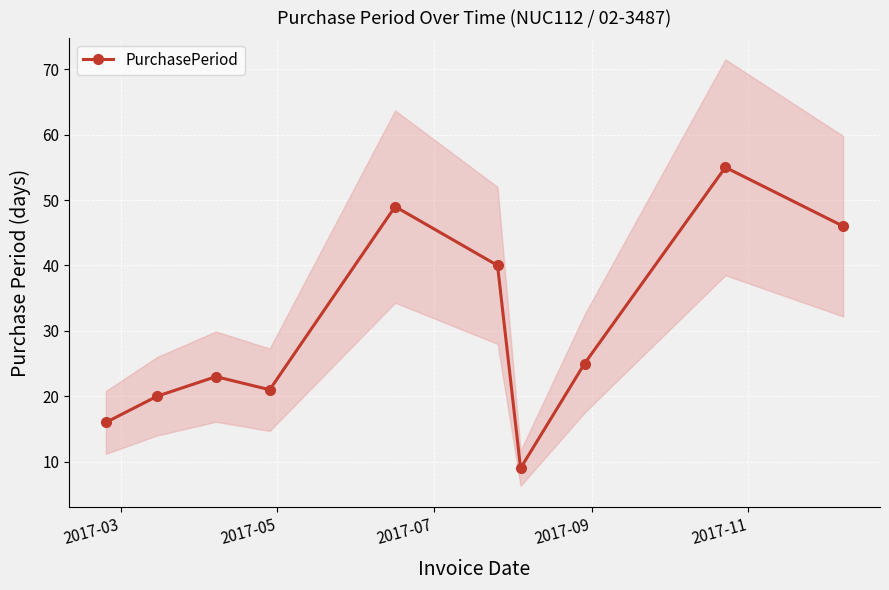

How many lines are shown in the chart?

1